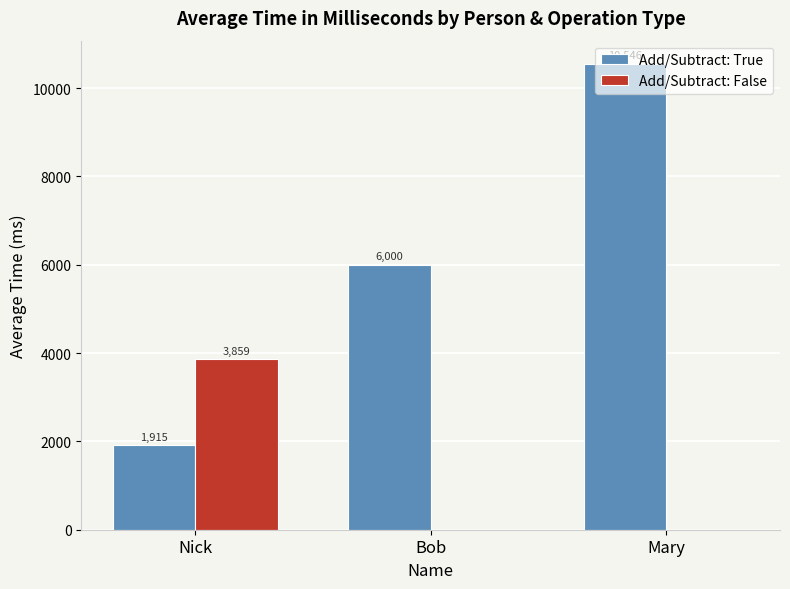

At which category does the chart reach its peak across all series?

Mary